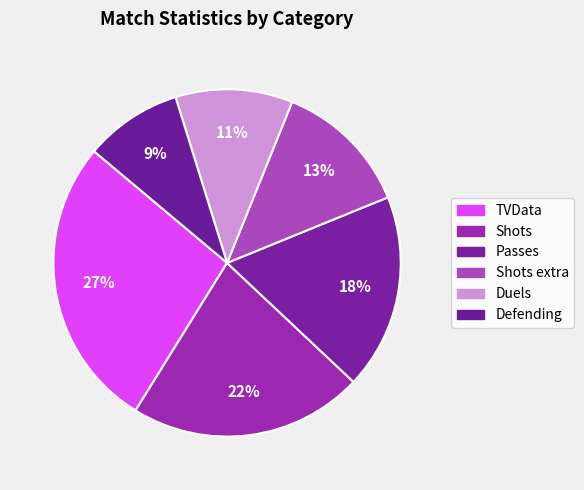

How many segments does this pie chart have?

6